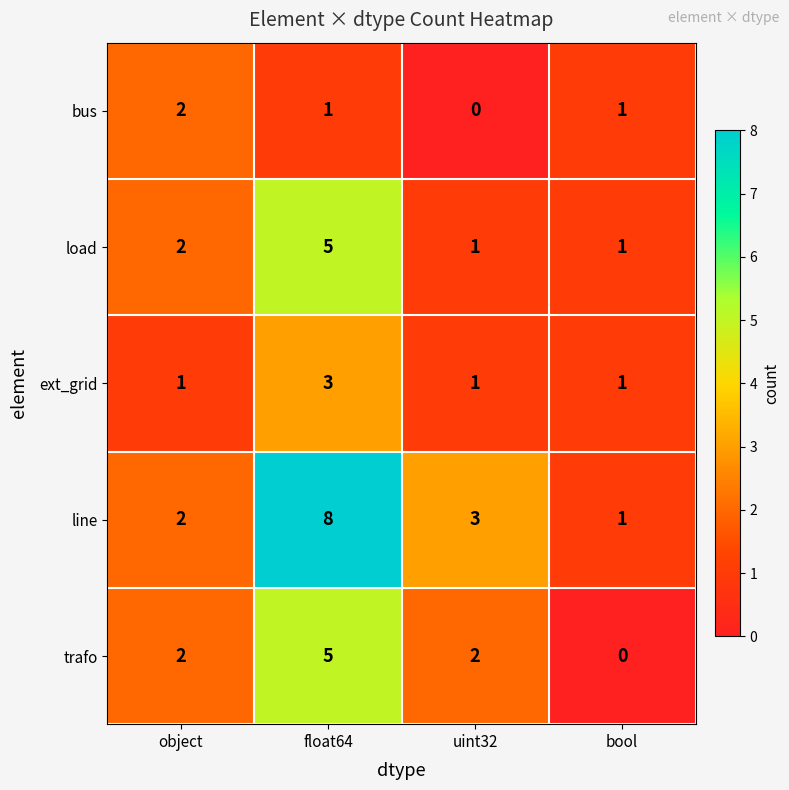

How many data points does each series have?

4